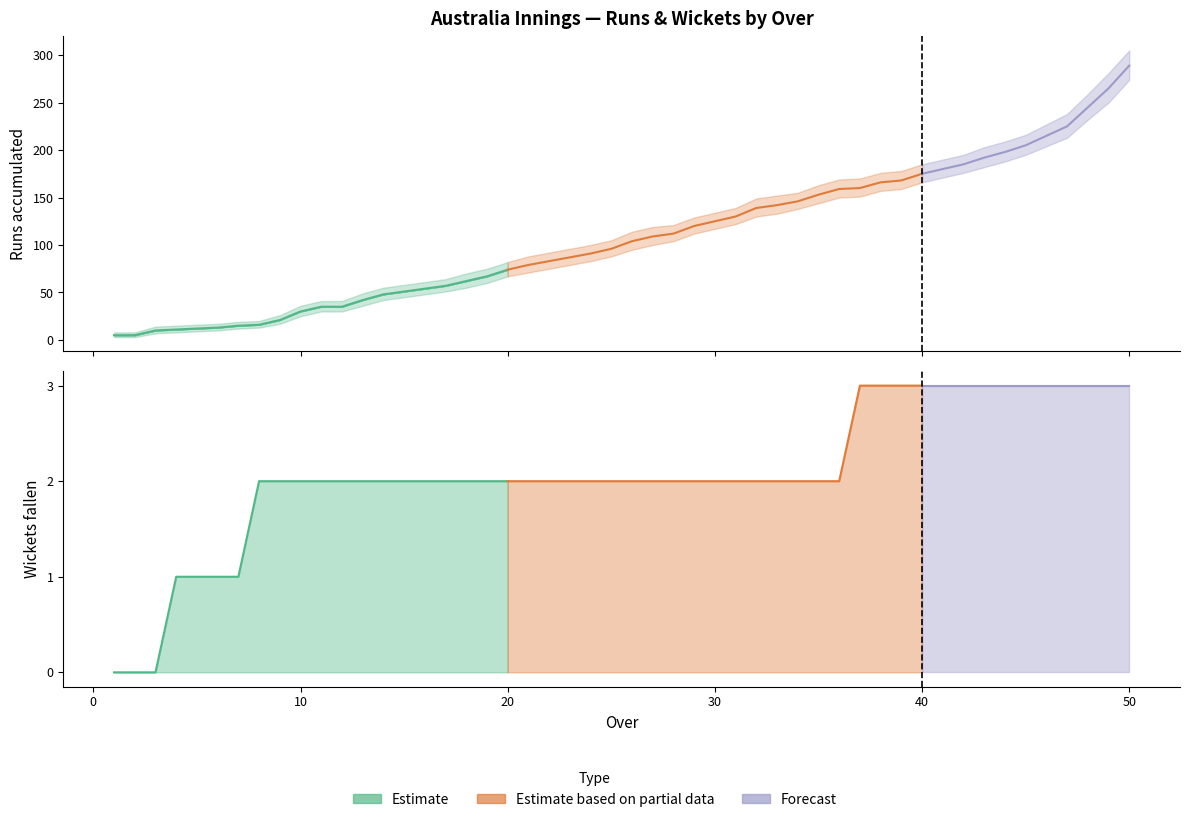

Does the chart have visible grid lines?

No